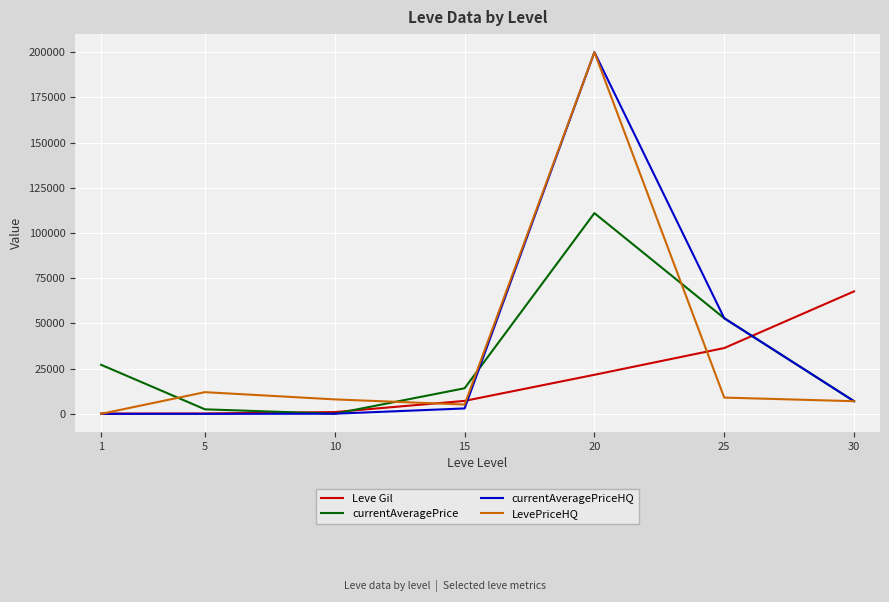

Which series has the largest total across all categories?

currentAveragePriceHQ